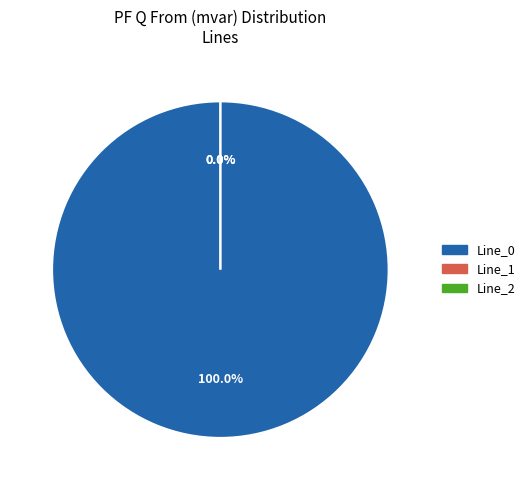

How many segments does this pie chart have?

3